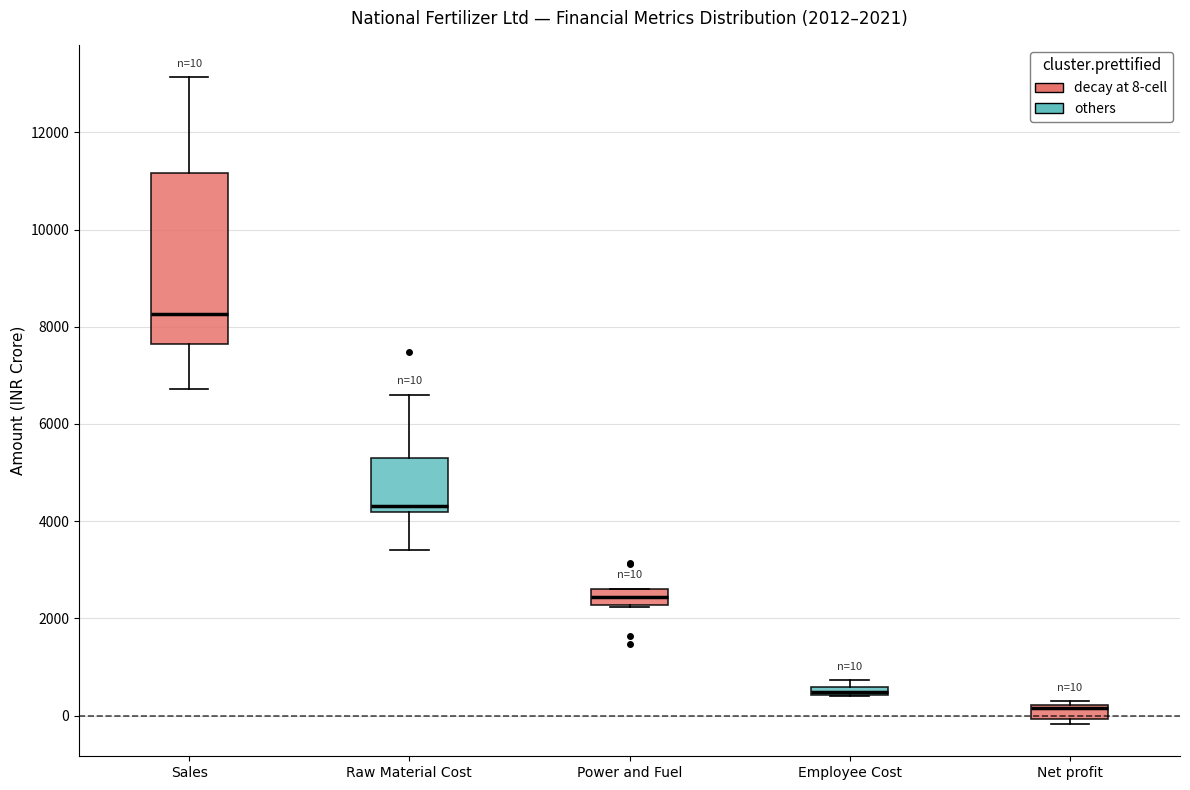

Comparing the boxes themselves (not the whiskers), which one is the tallest?

Sales